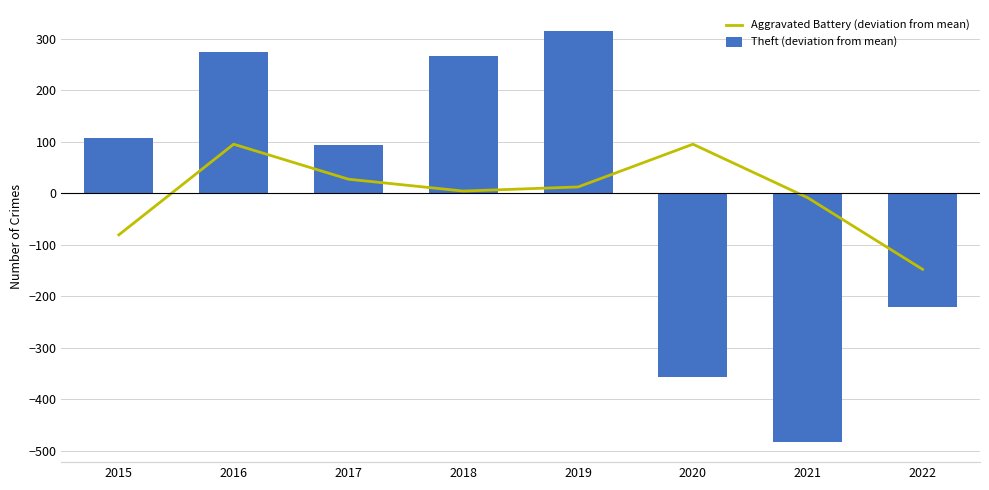

Which category has the lowest value in the Aggravated Battery (deviation from mean) series?

2022